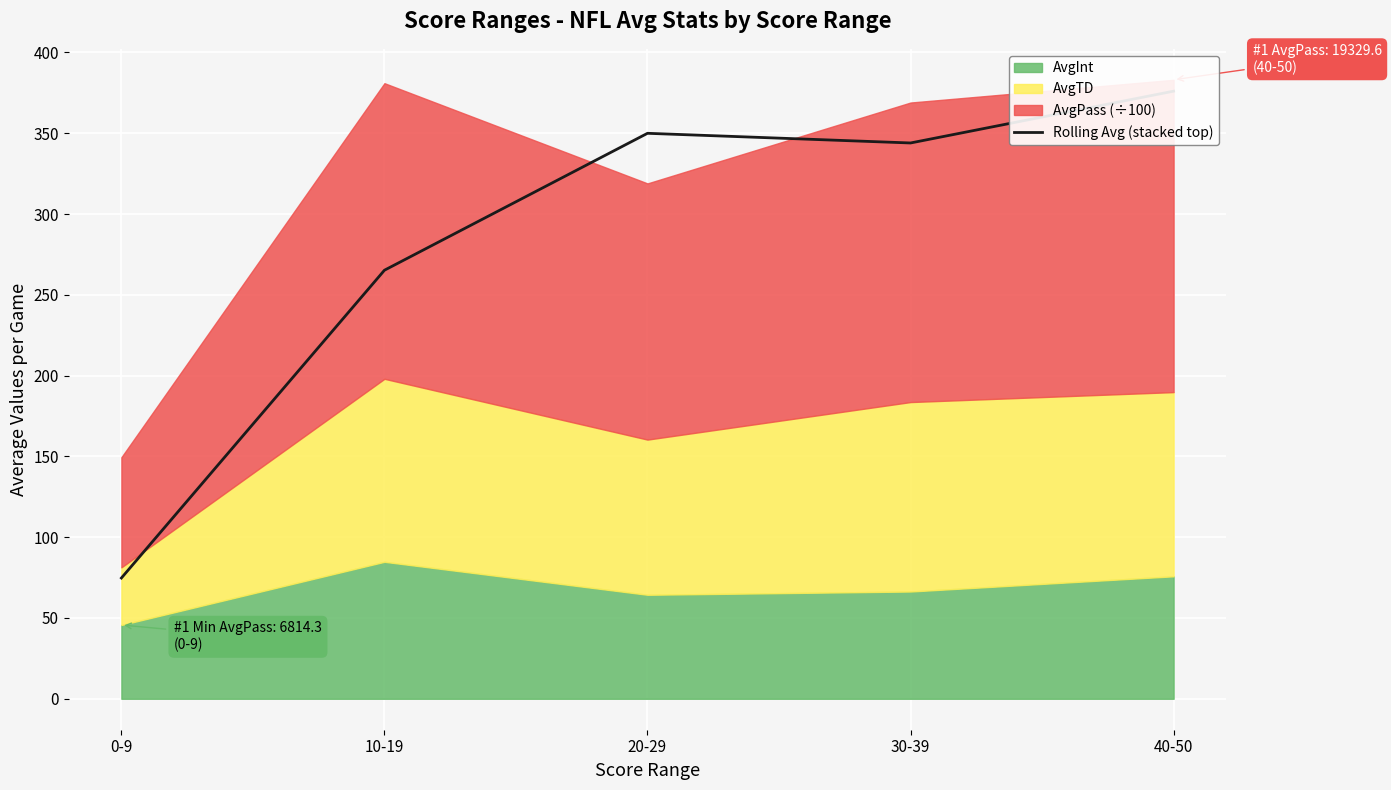

Rank the categories by value from lowest to highest.

0-9, 10-19, 30-39, 20-29, 40-50